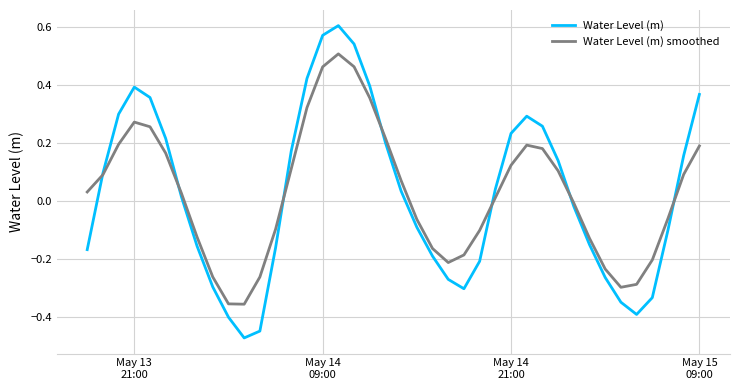

List the series in order of their peak value, highest first.

Water Level (m), Water Level (m) smoothed